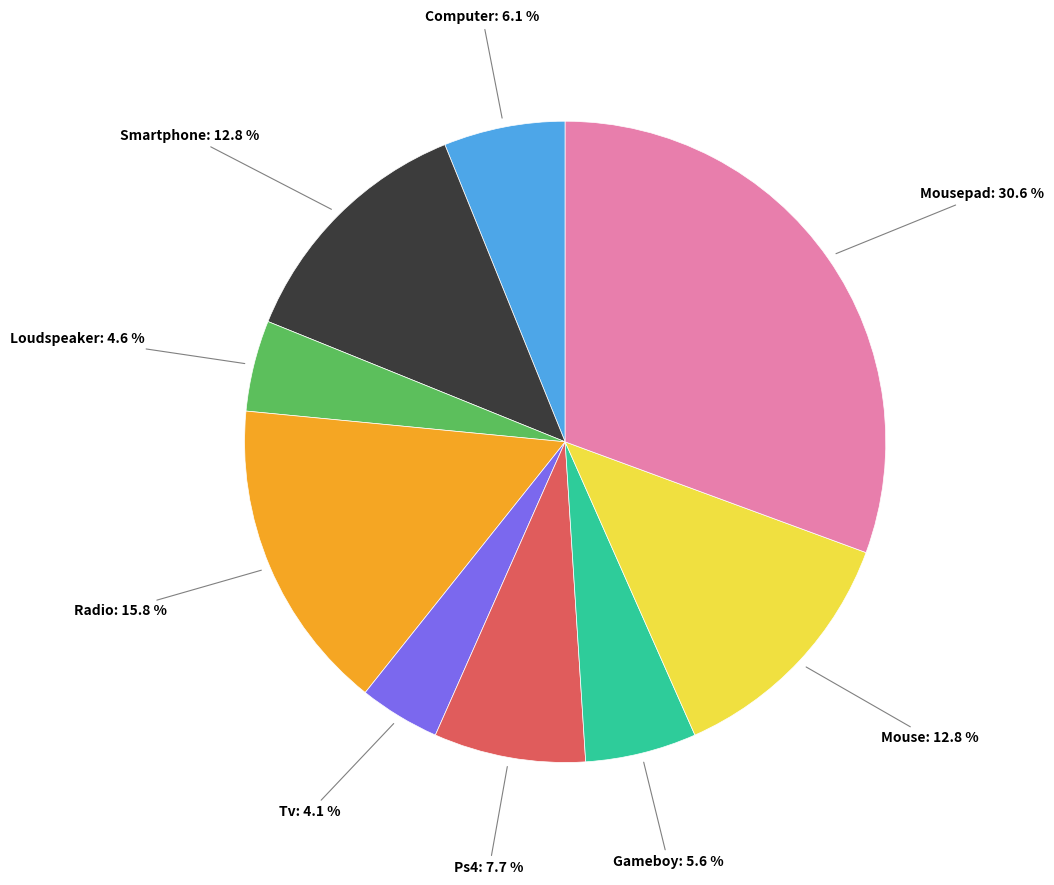

How many slices are in this pie chart?

9